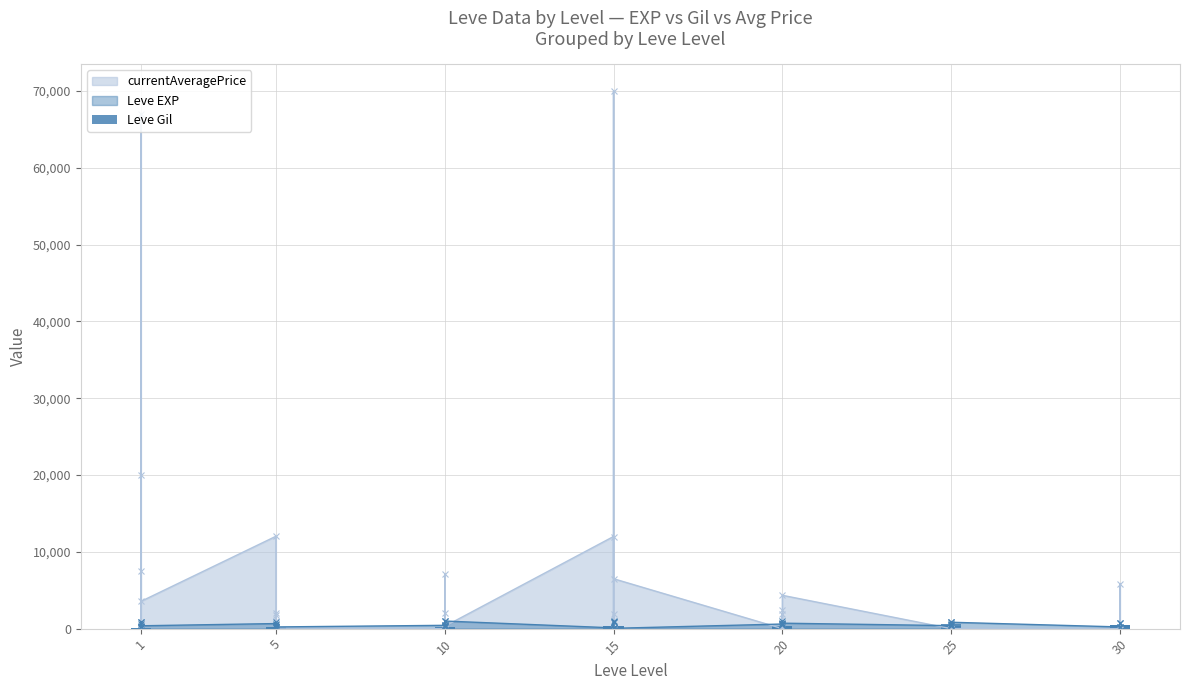

What is the difference between the maximum and minimum values?

455